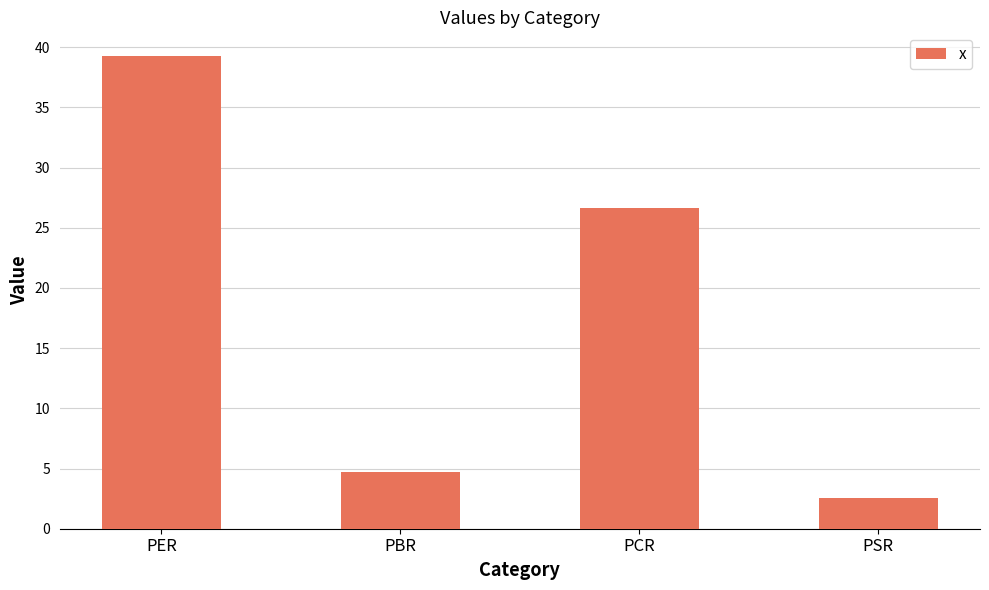

What is the average value?

18.3